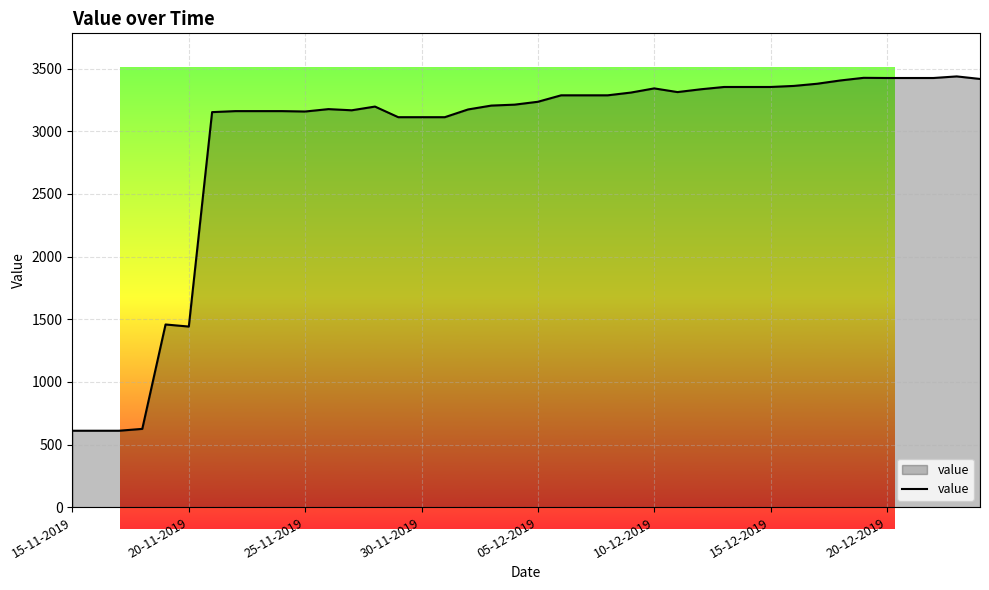

What is the difference between the maximum and minimum values?

2828.3